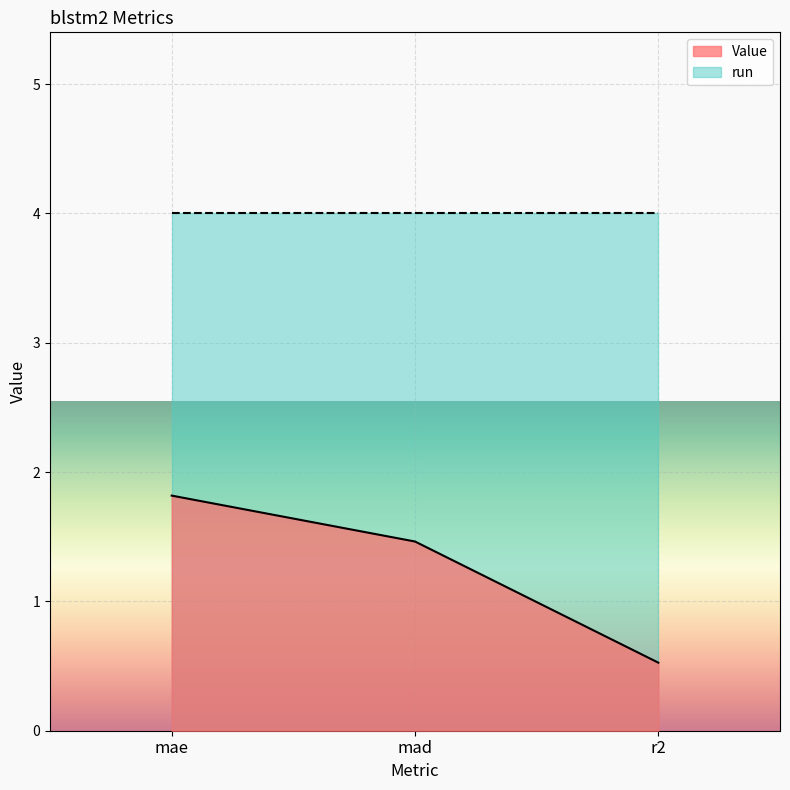

How many values are between 0 and 1?

1